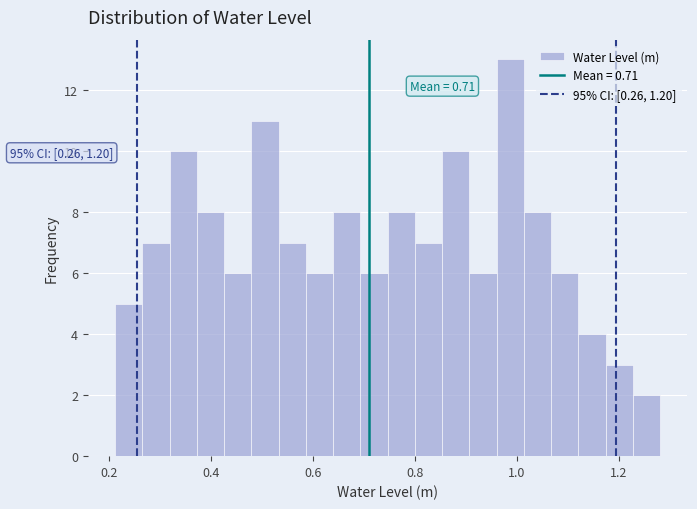

Read against the x-axis, roughly where is the centre of the tallest bar?

0.98